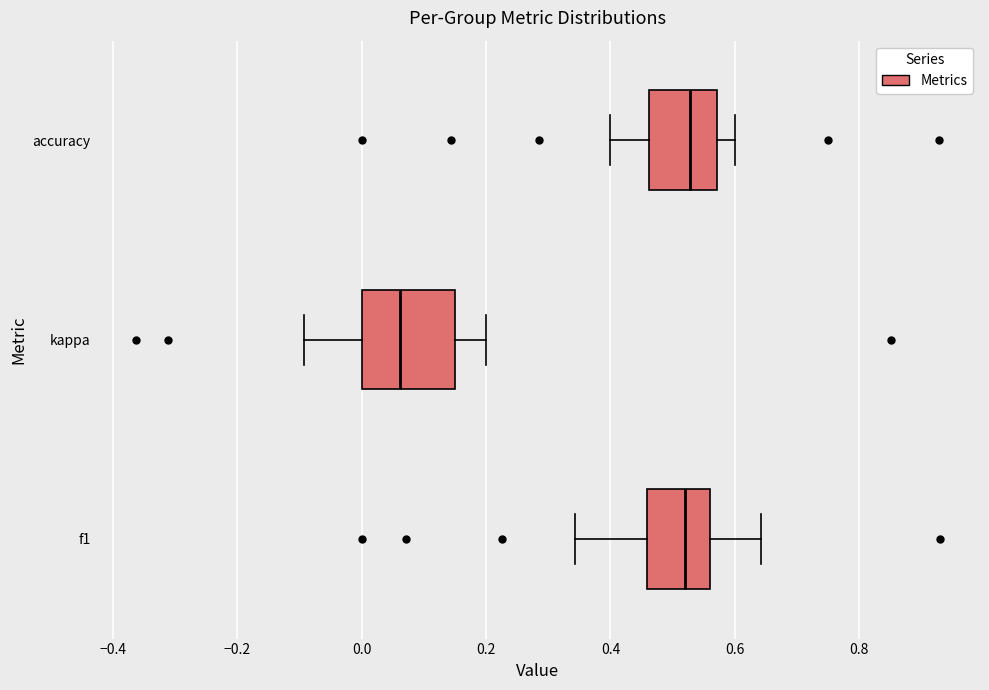

Comparing the boxes themselves (not the whiskers), which one is the widest?

kappa